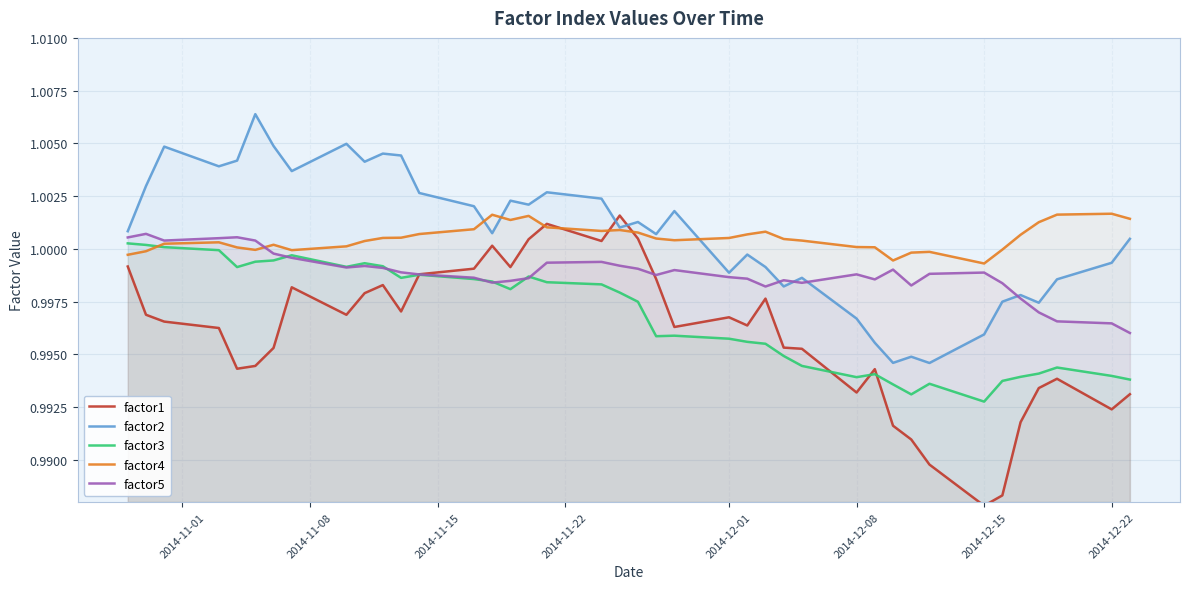

Which series has the widest spread of values?

factor1